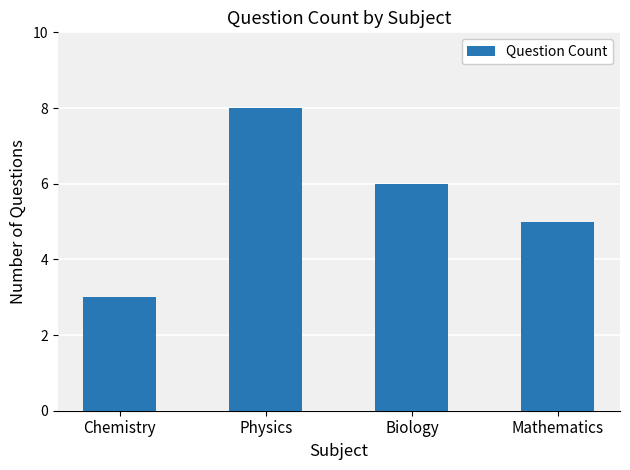

Where is the data nearest to the value 5?

Mathematics